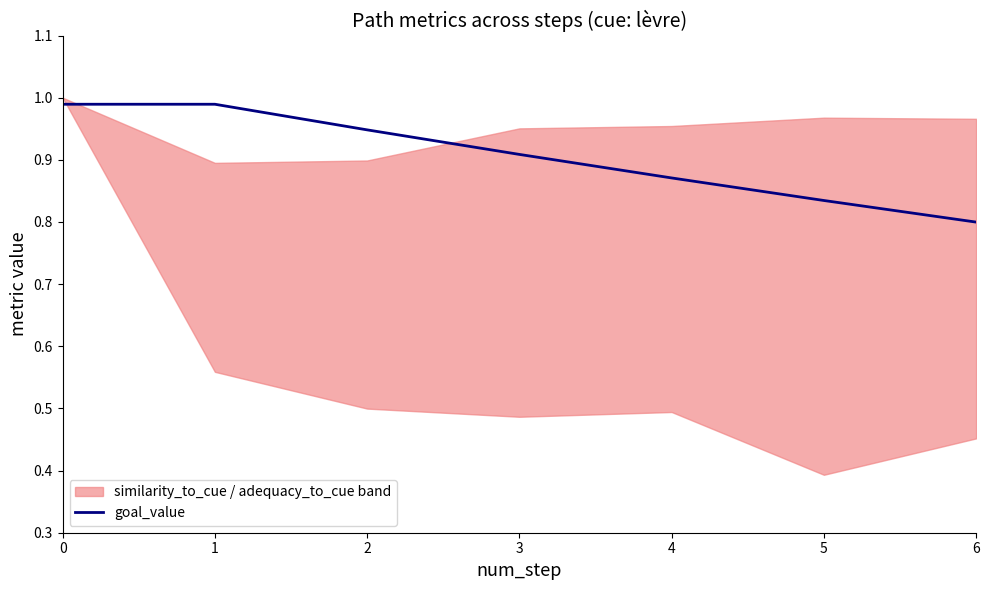

Rank the categories by value from lowest to highest.

6, 5, 4, 3, 2, 0, 1